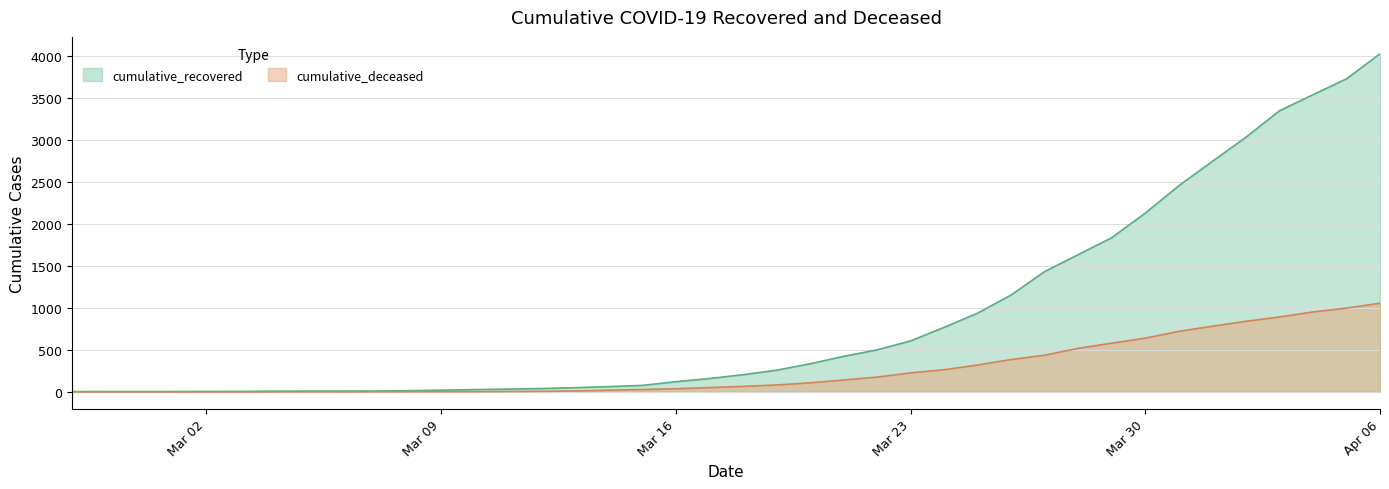

True or false: cumulative_deceased and cumulative_recovered cross at least once.

False